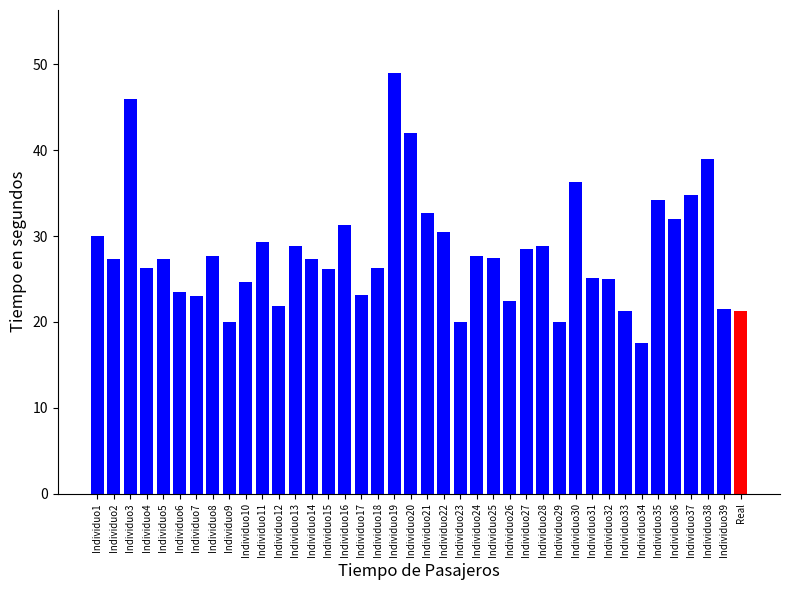

True or false: the data shows 46.1 at Individuo24.

False